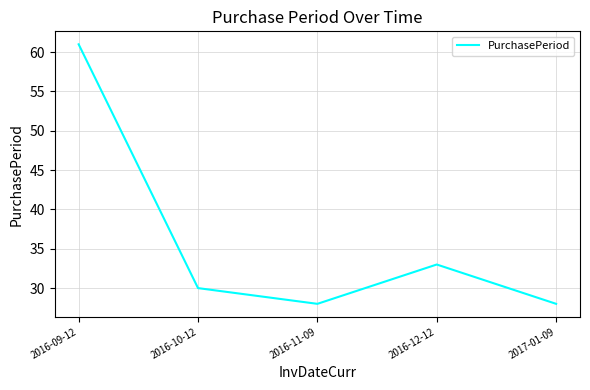

What position from the right is 2016-12-12?

2